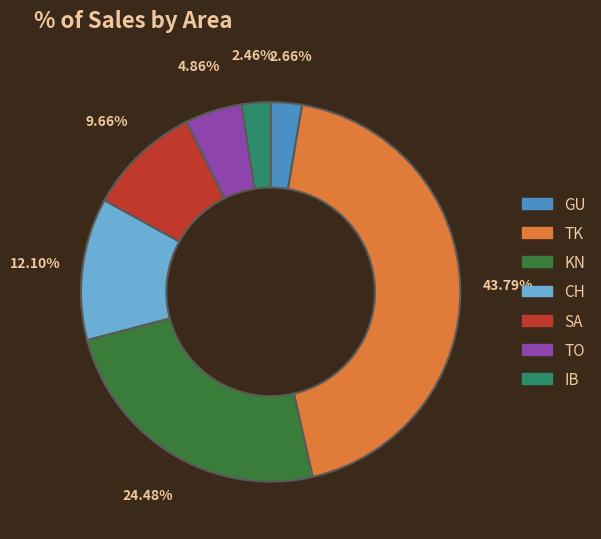

Combined, do TK and IB account for over 50%?

No